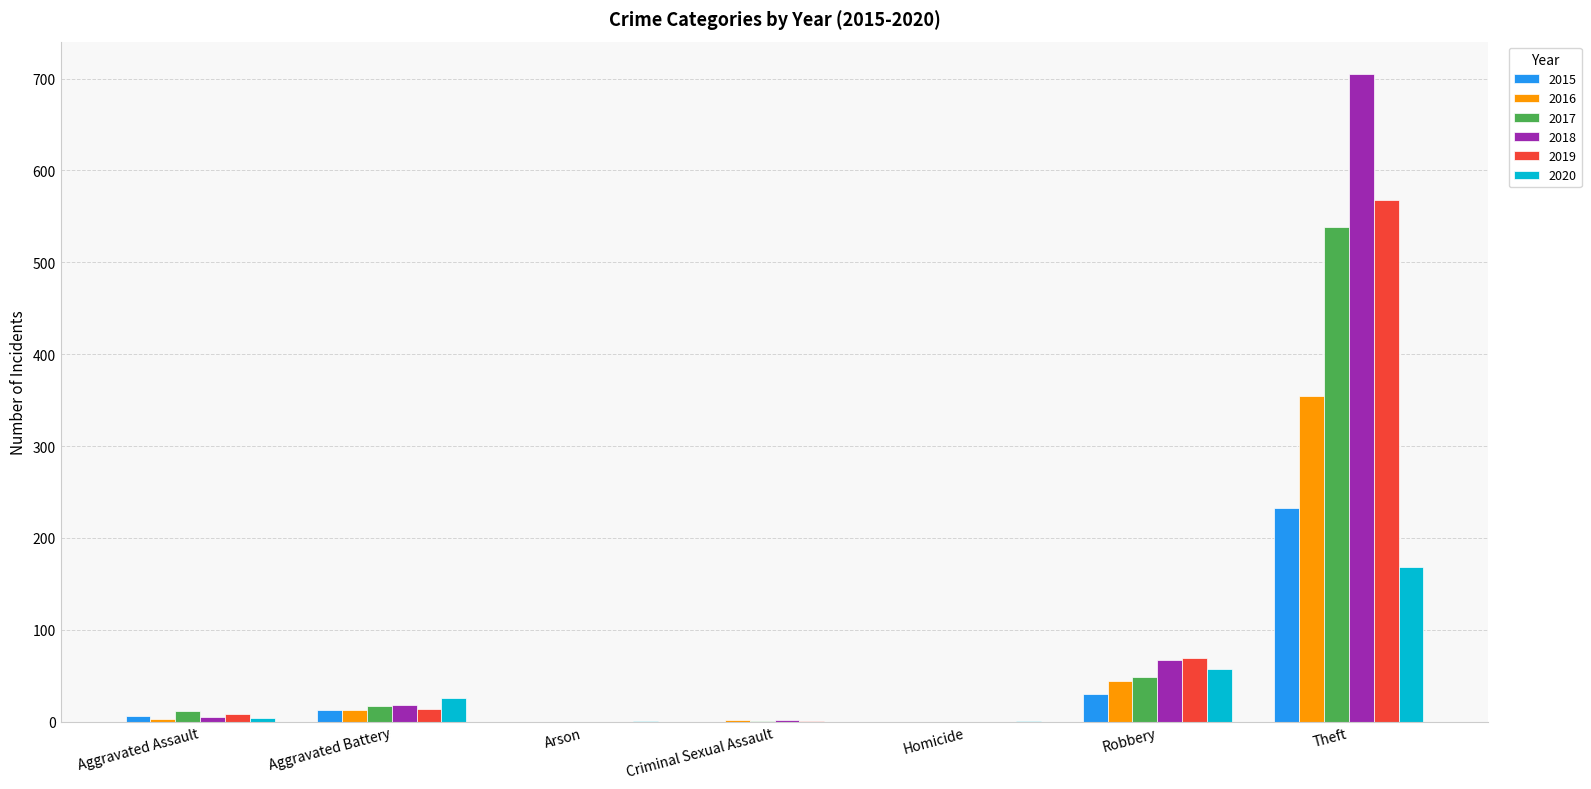

Where is 2015 nearest to the value 116?

Robbery